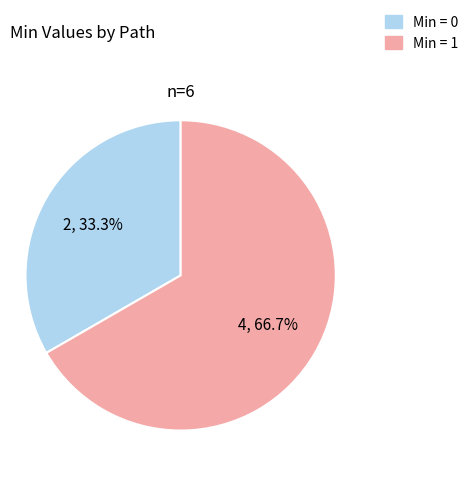

Which category has the smallest portion of the pie?

Min = 0